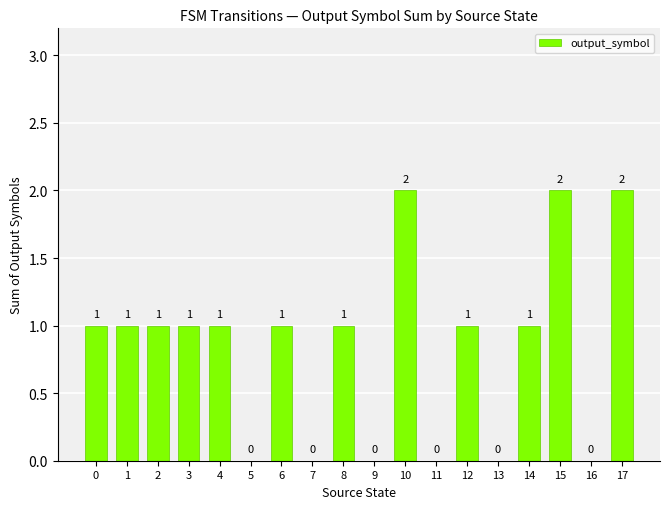

Count the values in the range 0 to 1.

15